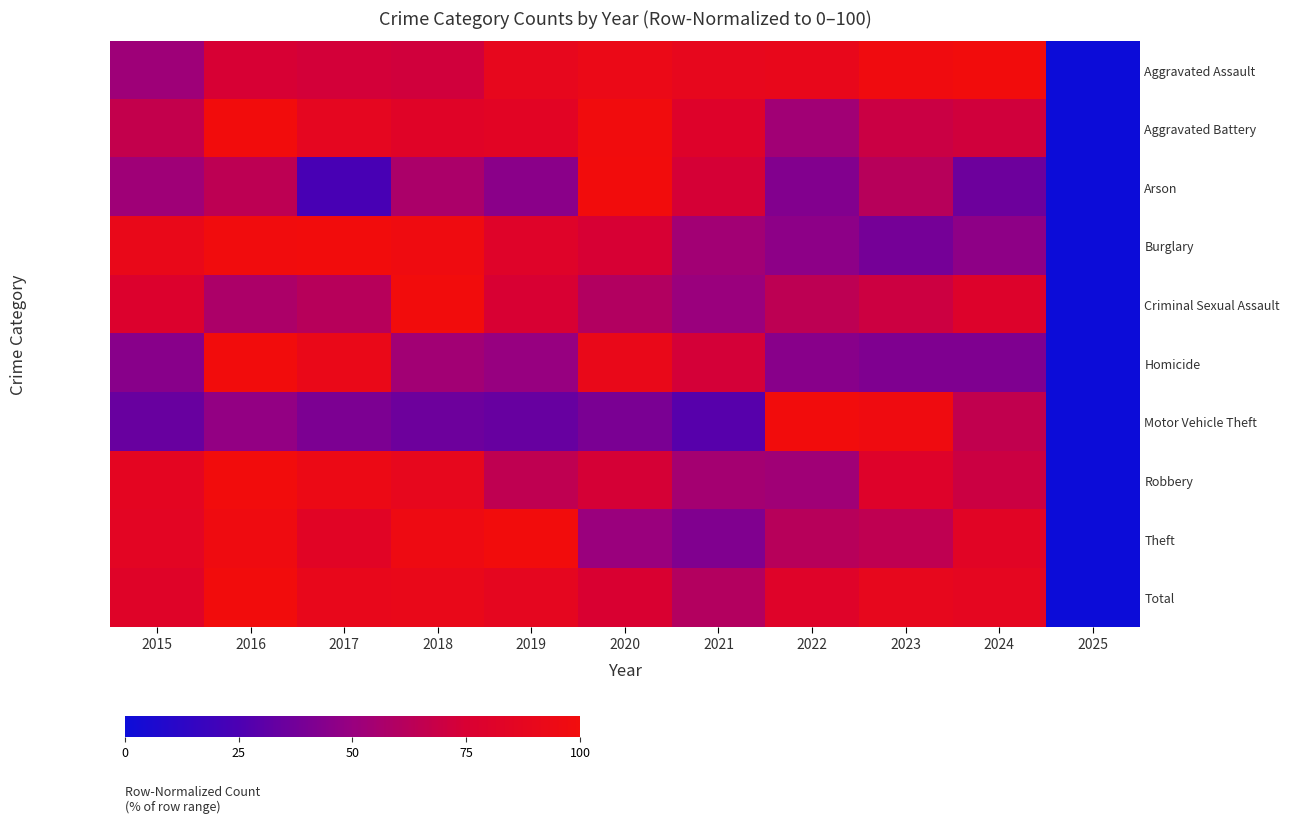

What is the greatest value displayed?

100.0